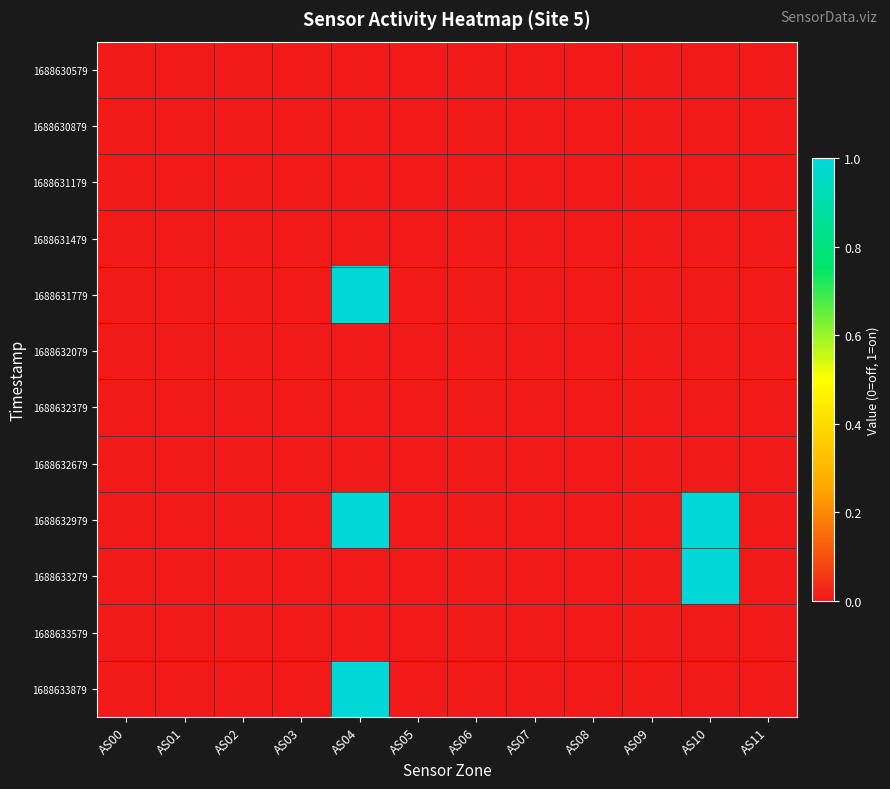

Reading left to right, what are all the values shown in this chart?

1688630579: AS00=0	AS01=0	AS02=0	AS03=0	AS04=0	AS05=0	AS06=0	AS07=0	AS08=0	AS09=0	AS10=0	AS11=0
1688630879: AS00=0	AS01=0	AS02=0	AS03=0	AS04=0	AS05=0	AS06=0	AS07=0	AS08=0	AS09=0	AS10=0	AS11=0
1688631179: AS00=0	AS01=0	AS02=0	AS03=0	AS04=0	AS05=0	AS06=0	AS07=0	AS08=0	AS09=0	AS10=0	AS11=0
1688631479: AS00=0	AS01=0	AS02=0	AS03=0	AS04=0	AS05=0	AS06=0	AS07=0	AS08=0	AS09=0	AS10=0	AS11=0
1688631779: AS00=0	AS01=0	AS02=0	AS03=0	AS04=1	AS05=0	AS06=0	AS07=0	AS08=0	AS09=0	AS10=0	AS11=0
1688632079: AS00=0	AS01=0	AS02=0	AS03=0	AS04=0	AS05=0	AS06=0	AS07=0	AS08=0	AS09=0	AS10=0	AS11=0
1688632379: AS00=0	AS01=0	AS02=0	AS03=0	AS04=0	AS05=0	AS06=0	AS07=0	AS08=0	AS09=0	AS10=0	AS11=0
1688632679: AS00=0	AS01=0	AS02=0	AS03=0	AS04=0	AS05=0	AS06=0	AS07=0	AS08=0	AS09=0	AS10=0	AS11=0
1688632979: AS00=0	AS01=0	AS02=0	AS03=0	AS04=1	AS05=0	AS06=0	AS07=0	AS08=0	AS09=0	AS10=1	AS11=0
1688633279: AS00=0	AS01=0	AS02=0	AS03=0	AS04=0	AS05=0	AS06=0	AS07=0	AS08=0	AS09=0	AS10=1	AS11=0
1688633579: AS00=0	AS01=0	AS02=0	AS03=0	AS04=0	AS05=0	AS06=0	AS07=0	AS08=0	AS09=0	AS10=0	AS11=0
1688633879: AS00=0	AS01=0	AS02=0	AS03=0	AS04=1	AS05=0	AS06=0	AS07=0	AS08=0	AS09=0	AS10=0	AS11=0